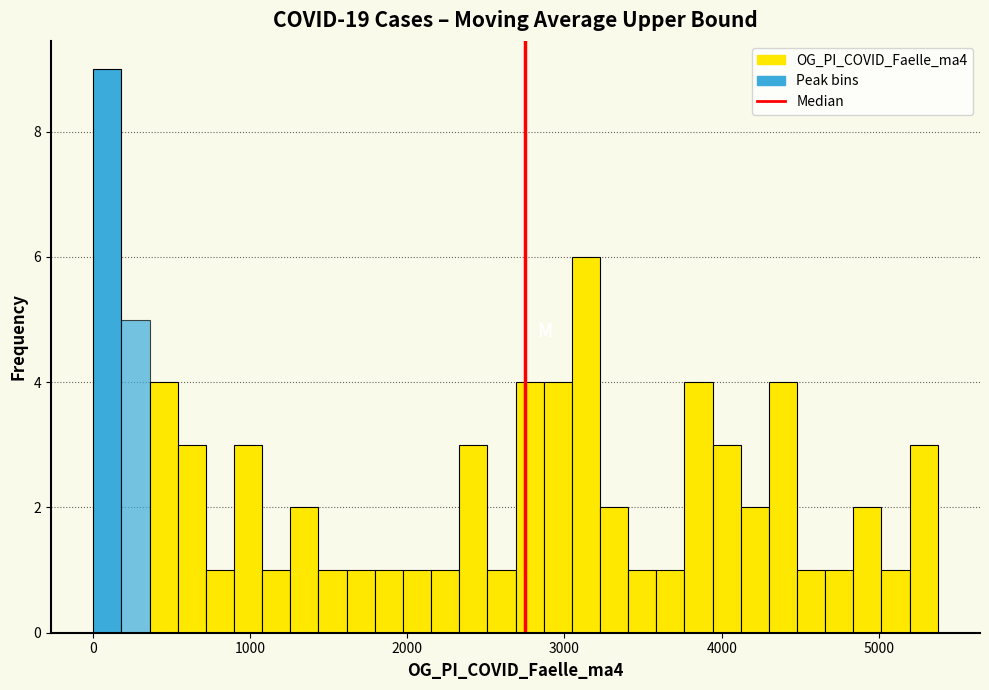

Around what value on the x-axis is the tallest bar? Give the approximate position of its centre, as read against the axis.

100